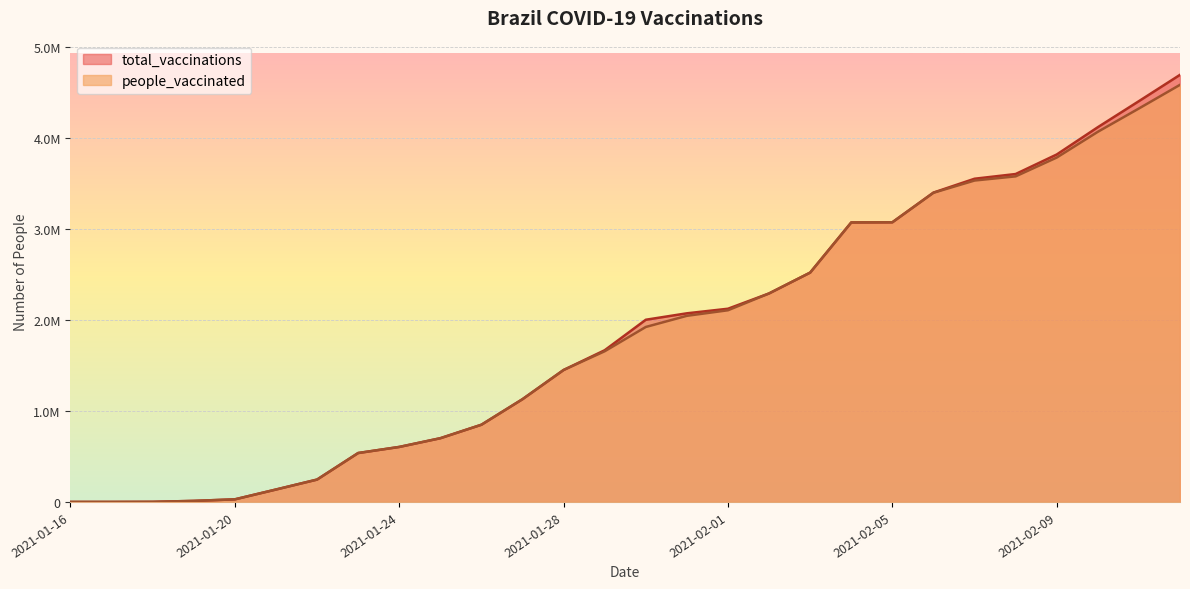

Reading left to right, transcribe all the data shown in this chart.

total_vaccinations: 0	112	1109	11470	28543	136519	245877	537774	604722	700608	848883	1129885	1450900	1668032	2003211	2074059	2124307	2292551	2521704	3073057	3074906	3401383	3553681	3605538	3820207	4120332	4406835	4696136
people_vaccinated: 0	112	1109	11470	28543	136519	245877	537774	604722	700608	848883	1129885	1450900	1656851	1923813	2046523	2107624	2292551	2521704	3073057	3074906	3399421	3534004	3579850	3786591	4069677	4326075	4586270